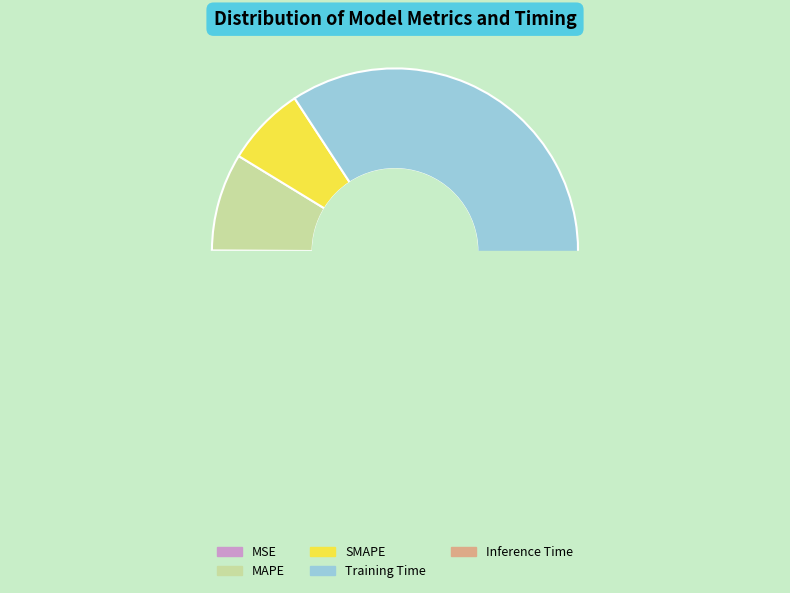

What is the largest slice in the pie chart?

Training Time